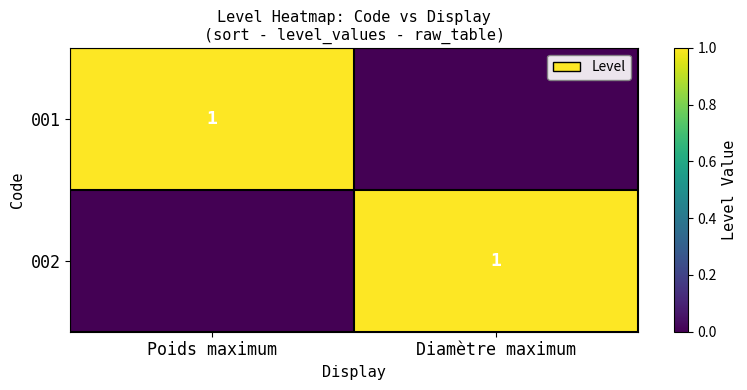

Is it true that 002 equals 0 at Diamètre maximum?

False